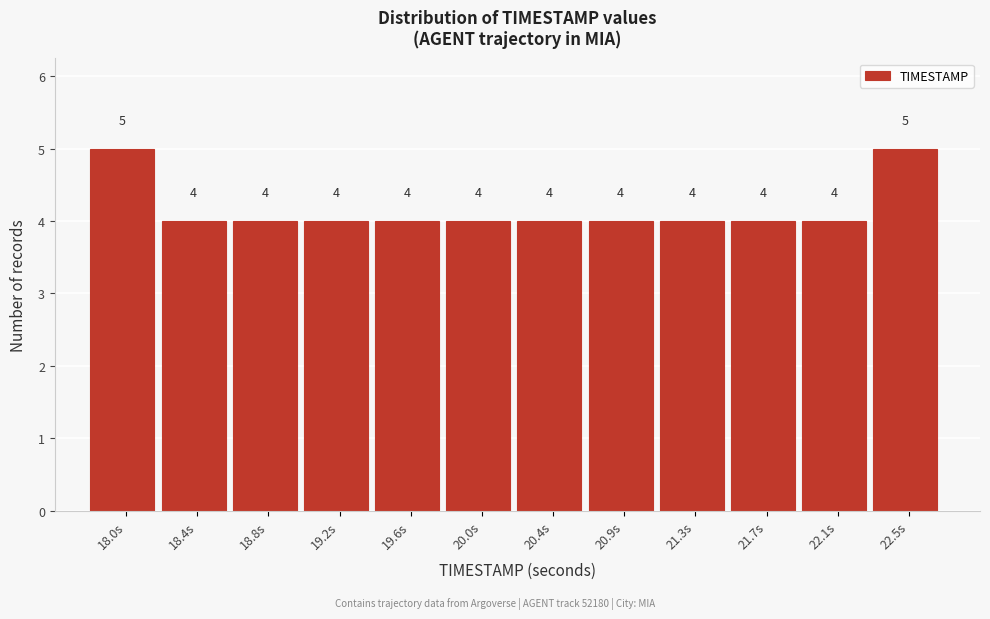

Reading left to right, list all the values displayed in this chart.

18.0s=5	18.4s=4	18.8s=4	19.2s=4	19.6s=4	20.0s=4	20.4s=4	20.9s=4	21.3s=4	21.7s=4	22.1s=4	22.5s=5